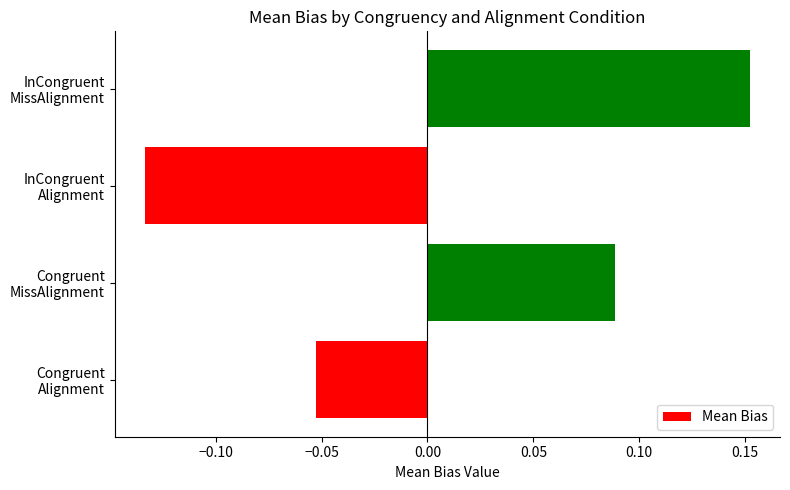

What is the difference between the maximum and minimum values?

0.3